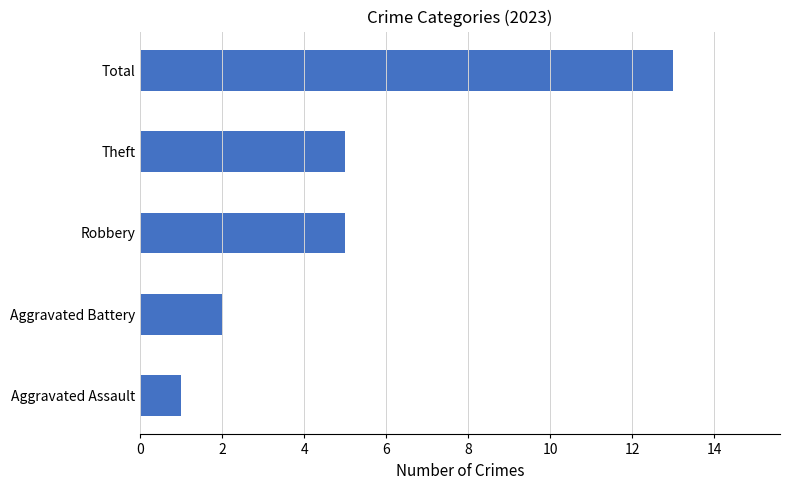

How many bars are there in total?

5